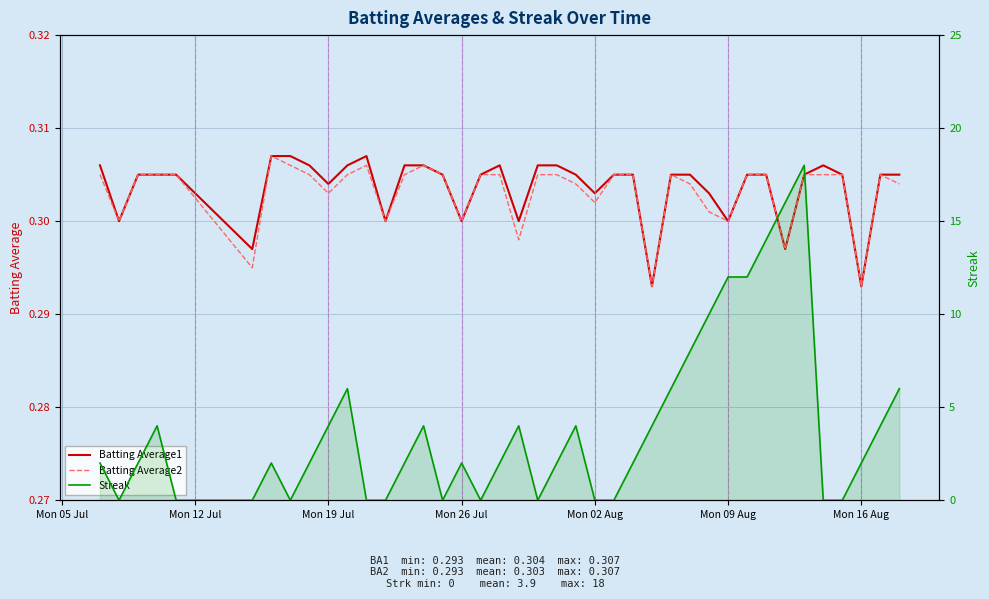

What is the value of the Batting Average1 point at the 8th from the left?

0.3